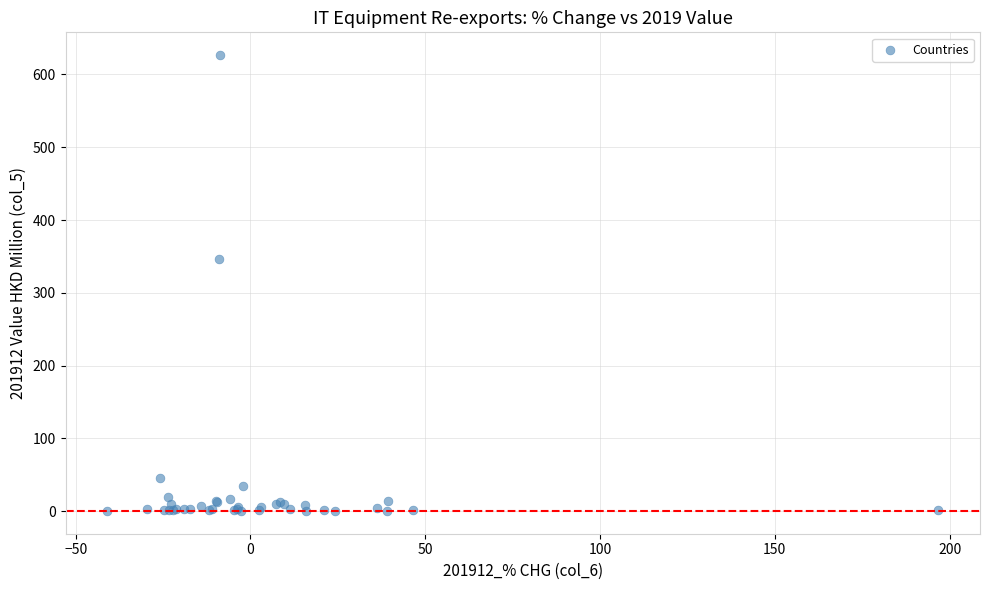

What Y value in the scatter plot is closest to 313?

346.7